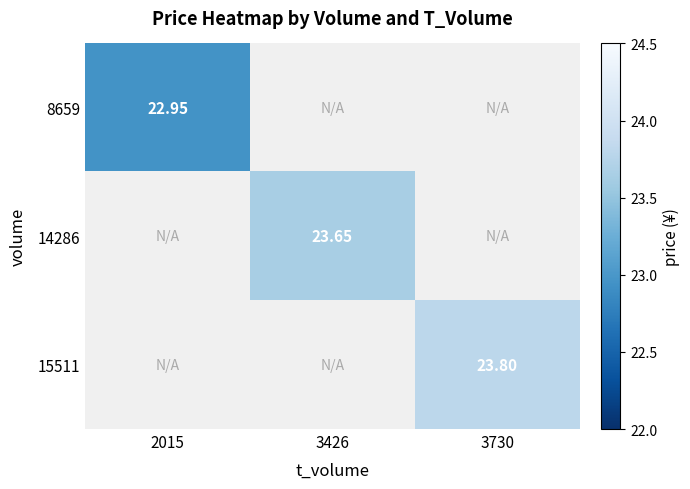

How many values in 14286 are above zero?

1